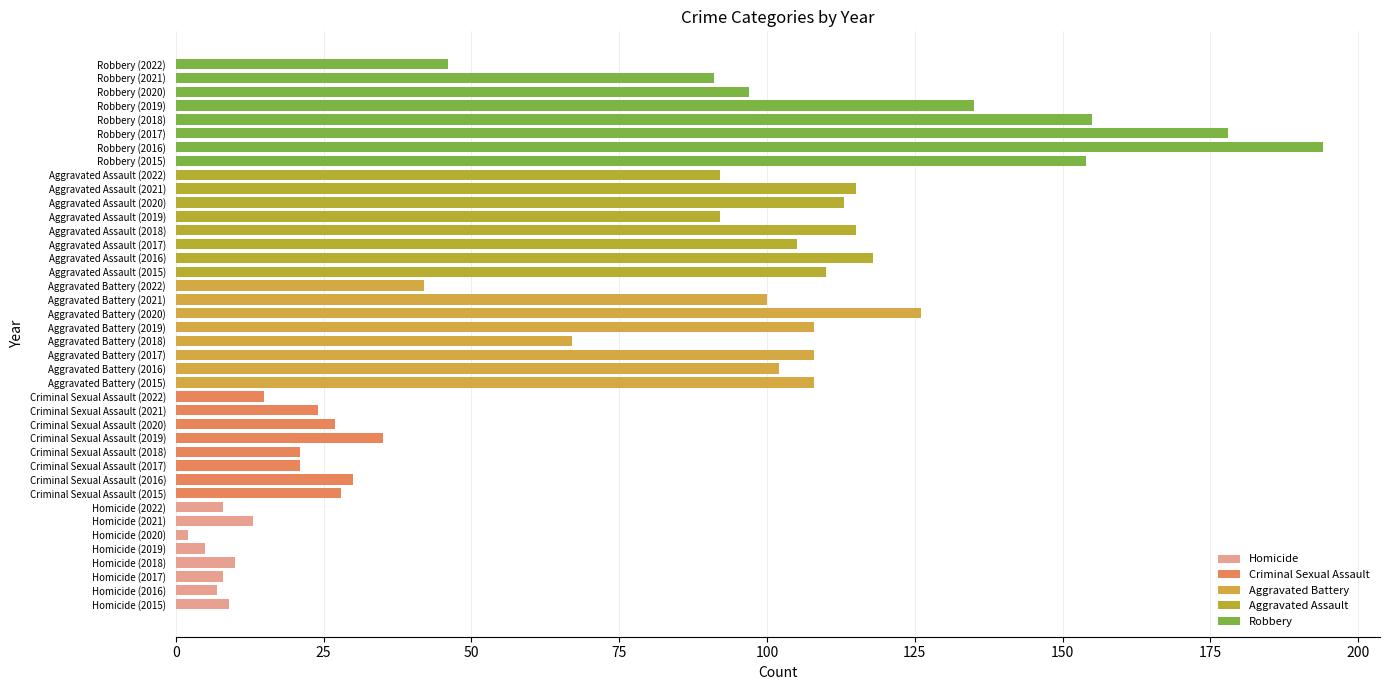

What is the difference between the Aggravated Battery values at 2016 and 2020?

24